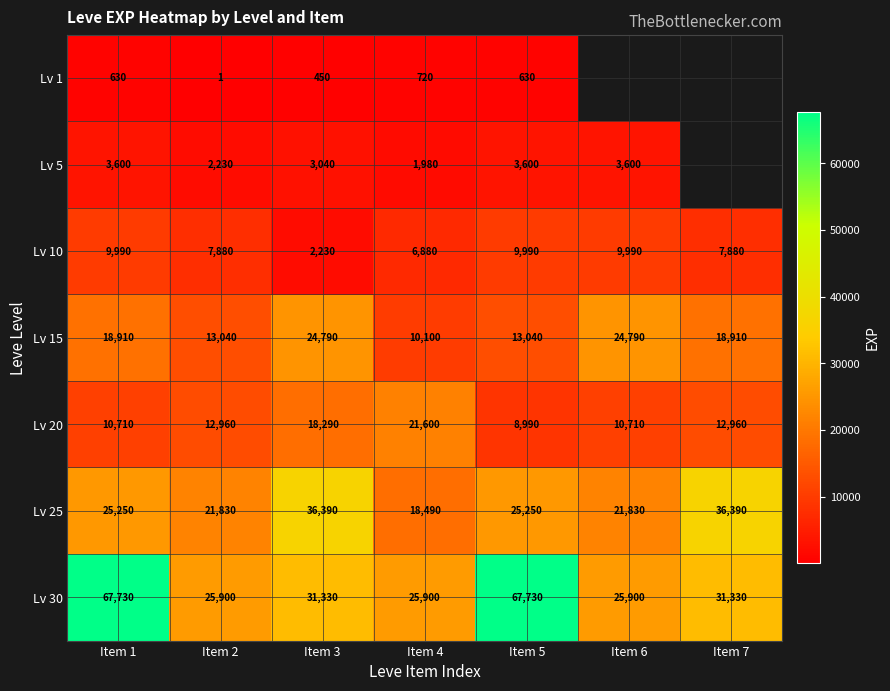

Rank the series at Item 4 from highest to lowest value.

Lv 30, Lv 20, Lv 25, Lv 15, Lv 10, Lv 5, Lv 1